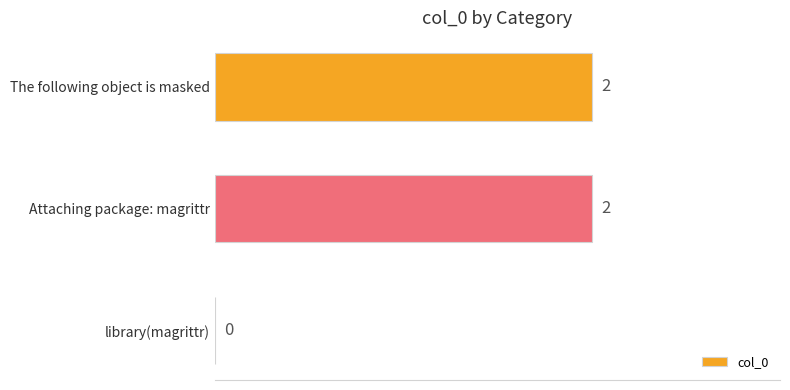

How many values are between 0 and 2?

3